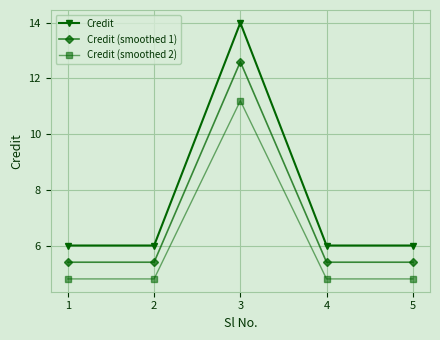

Count the number of data series in this chart.

3